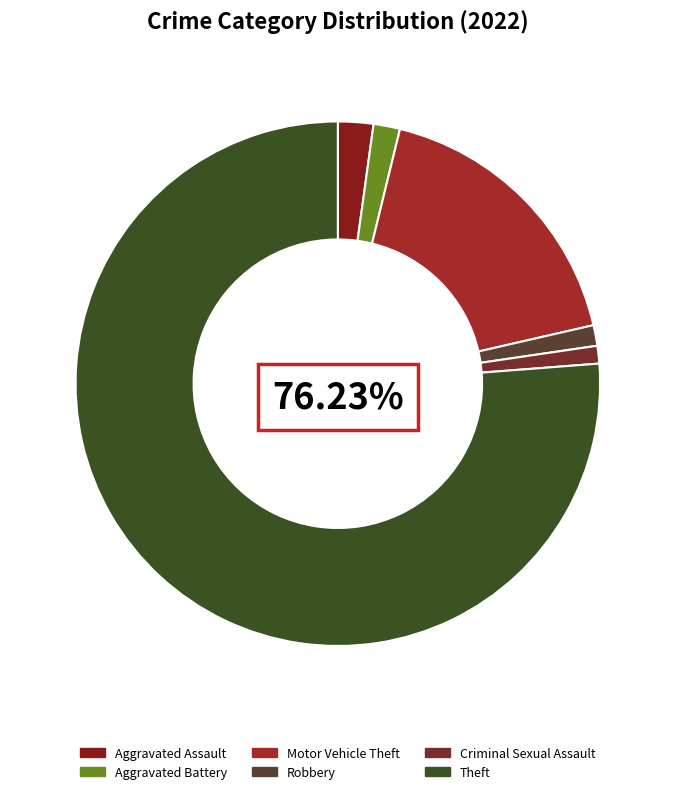

To the nearest percent, what is the difference between the largest and smallest slice percentages?

75%